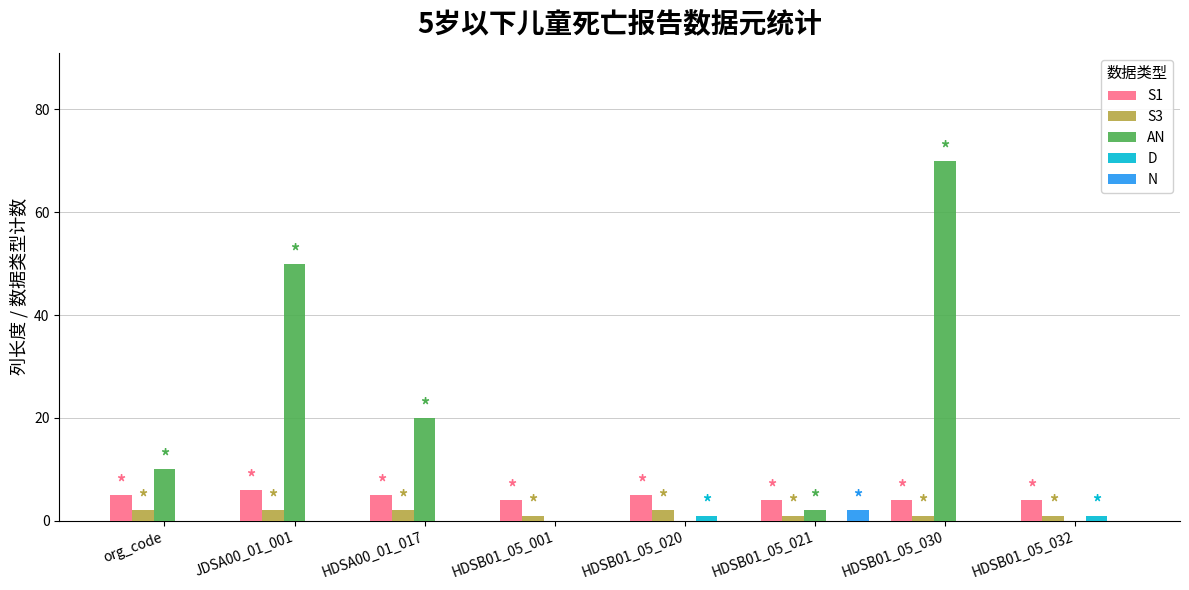

How many series are shown in this chart?

5